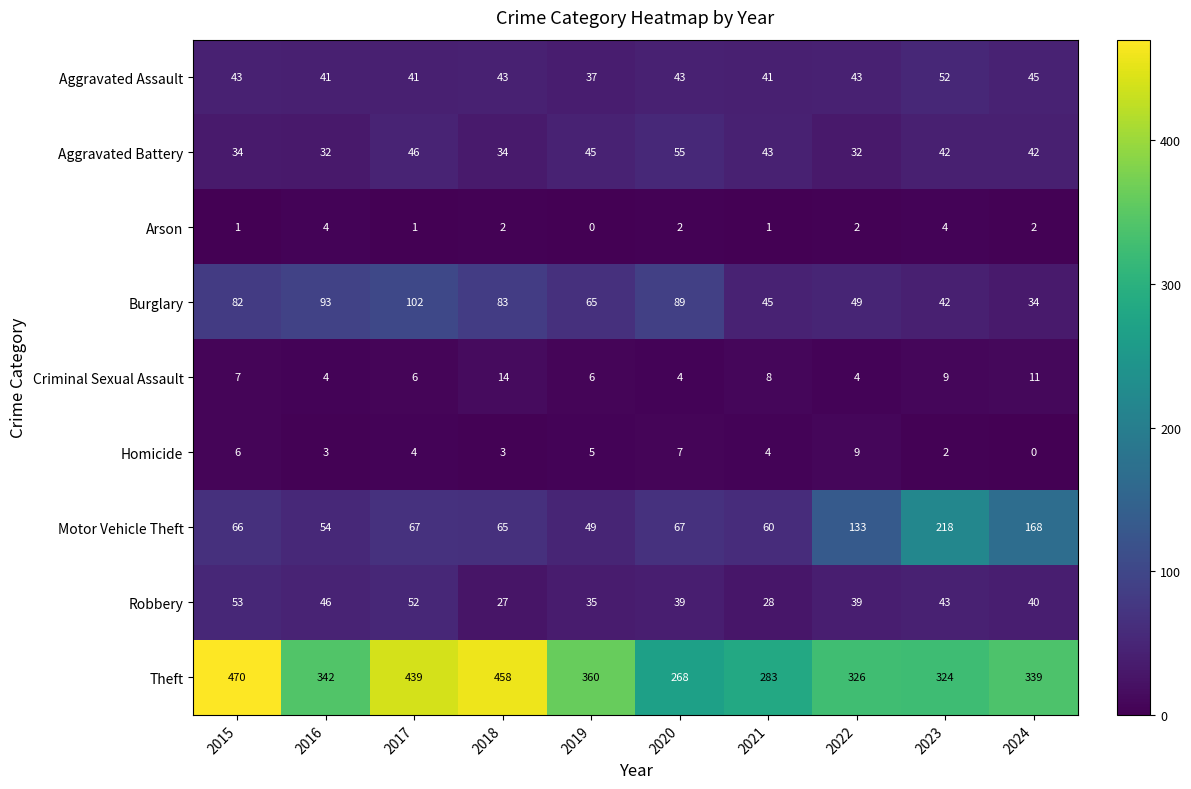

Is it true that Criminal Sexual Assault equals 8 at 2017?

False